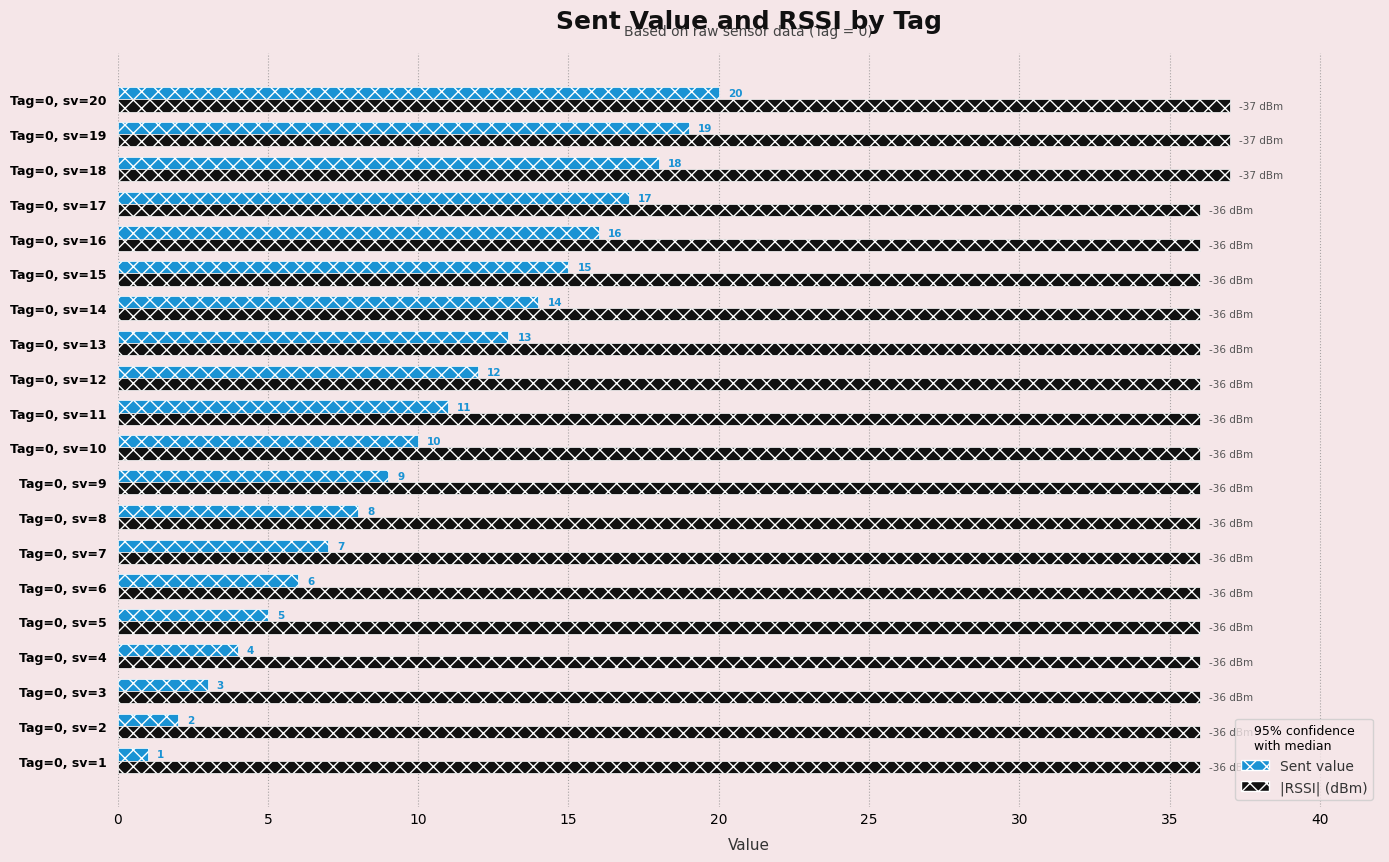

At which category is the sum across all series the highest?

Tag=0, sv=20